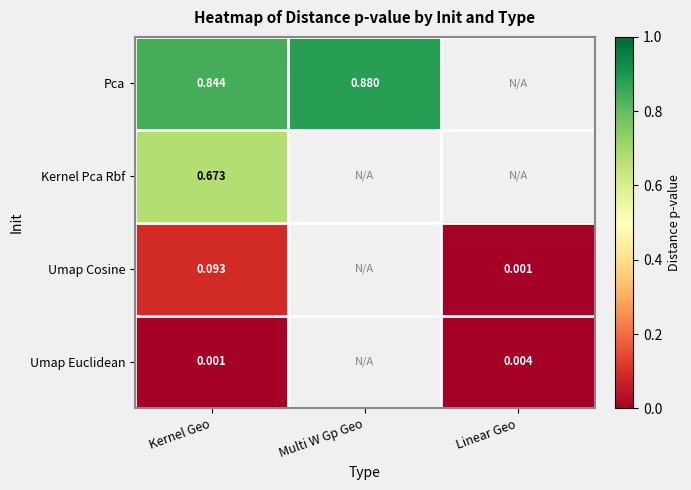

Is the value of Umap Euclidean at Kernel Geo greater than the value of Kernel Pca Rbf at Kernel Geo?

No